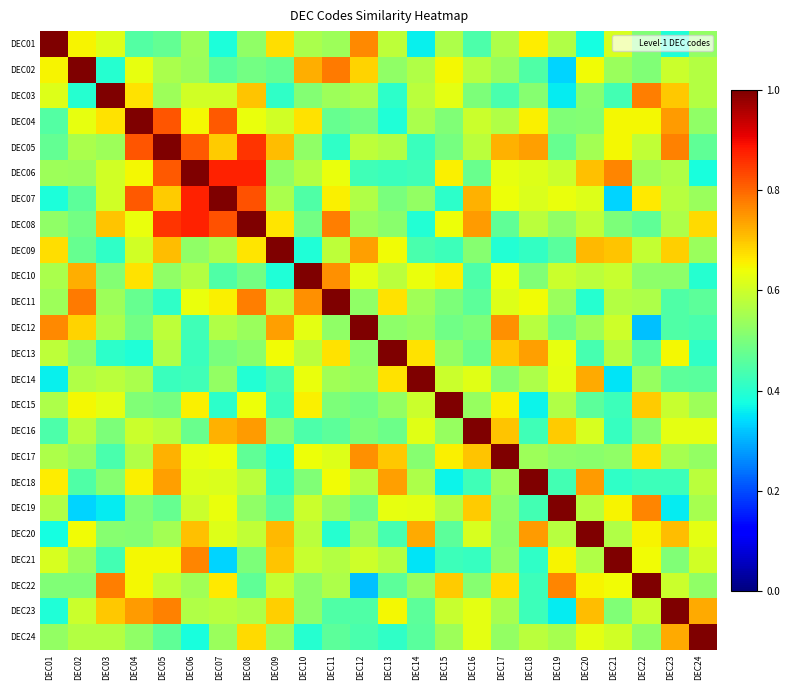

Which series has the largest total across all categories?

DEC08